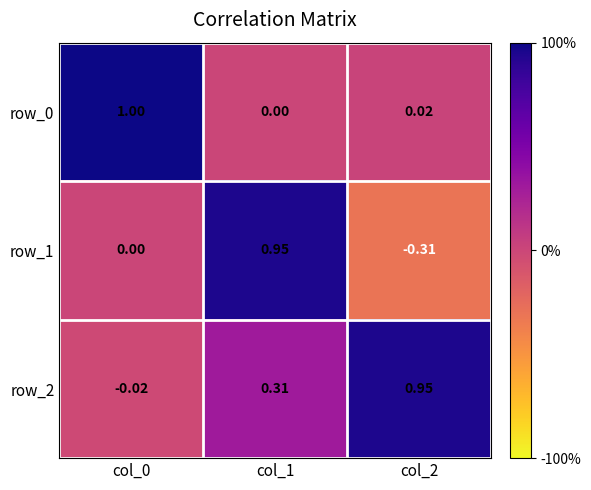

How many data points in row_2 are less than 0?

1